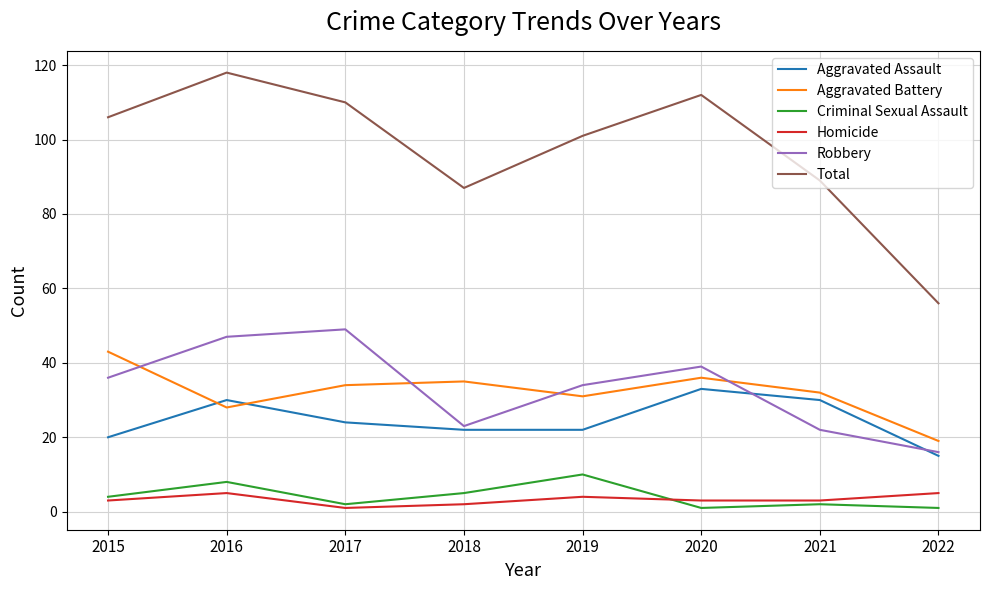

What is the sum of the Robbery values at 2020 and 2022?

55